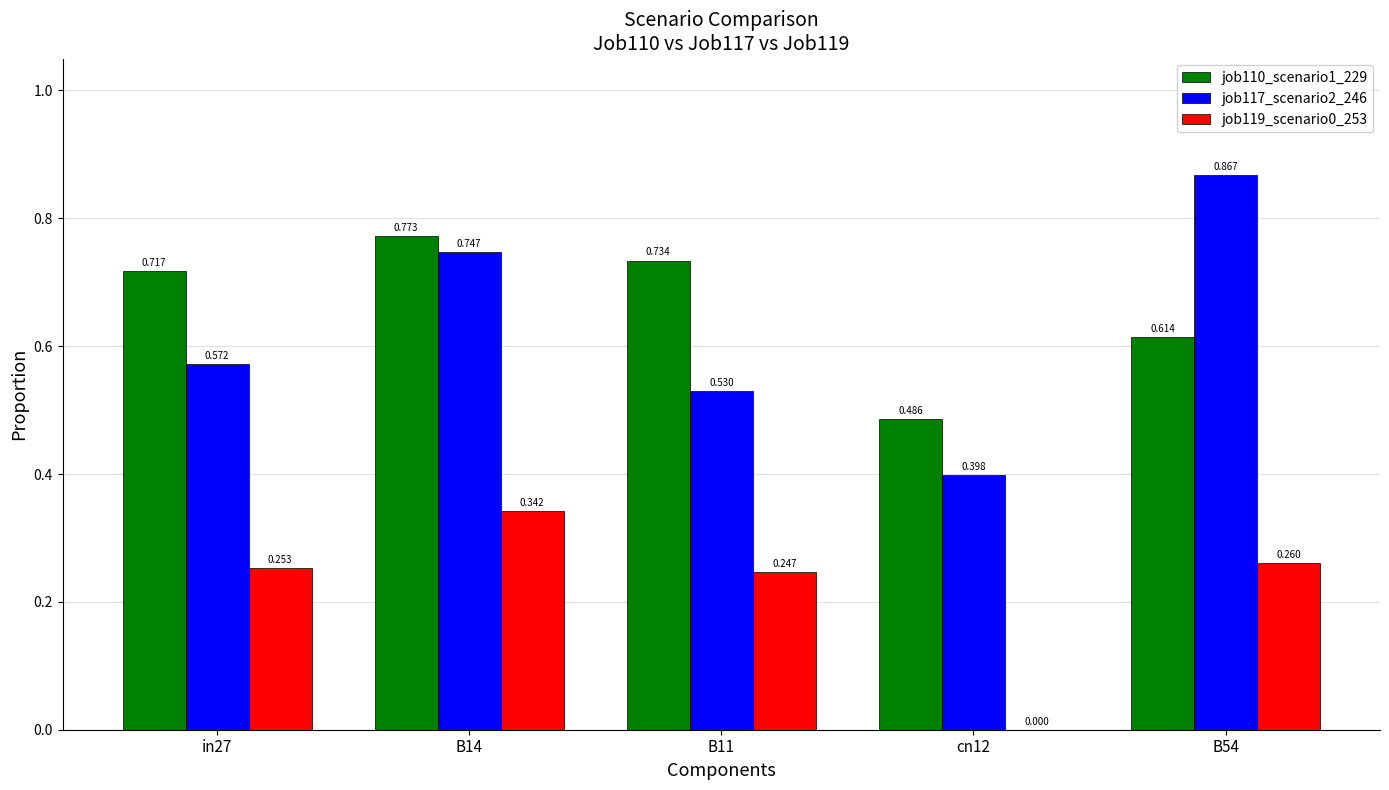

How many job110_scenario1_229 values are between 0 and 1?

5